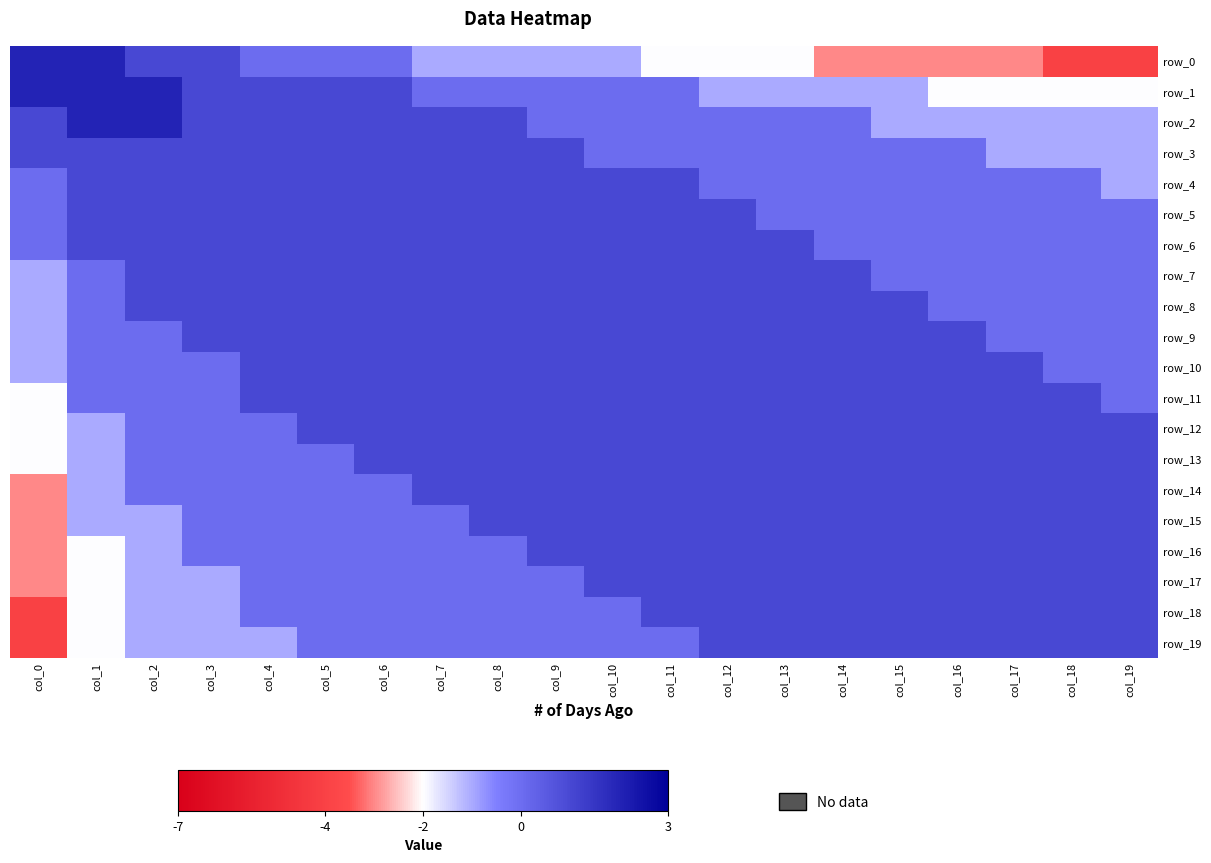

What is the difference between the maximum and minimum values in the row_6 series?

1